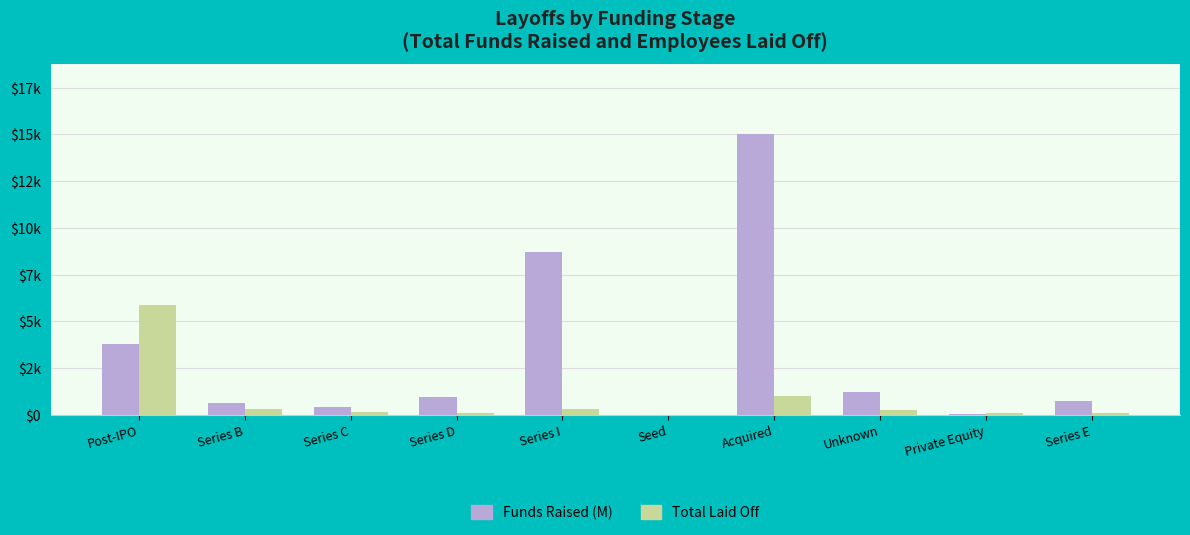

Is it true that Funds Raised (M) equals 957.0 at Series D?

True